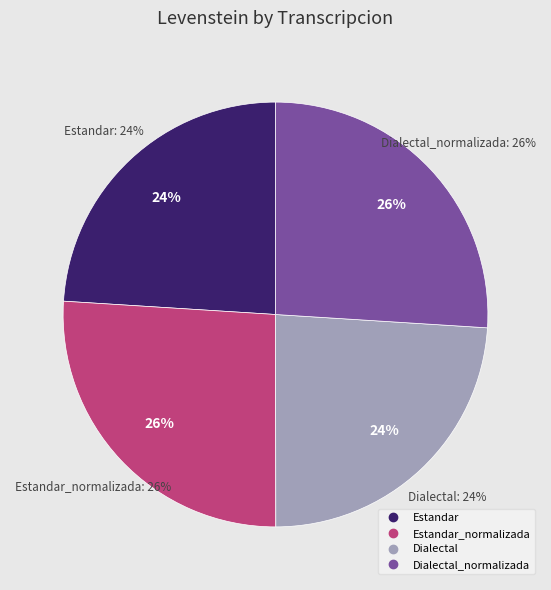

What percentage is the Dialectal_normalizada slice, to the nearest percent?

26%